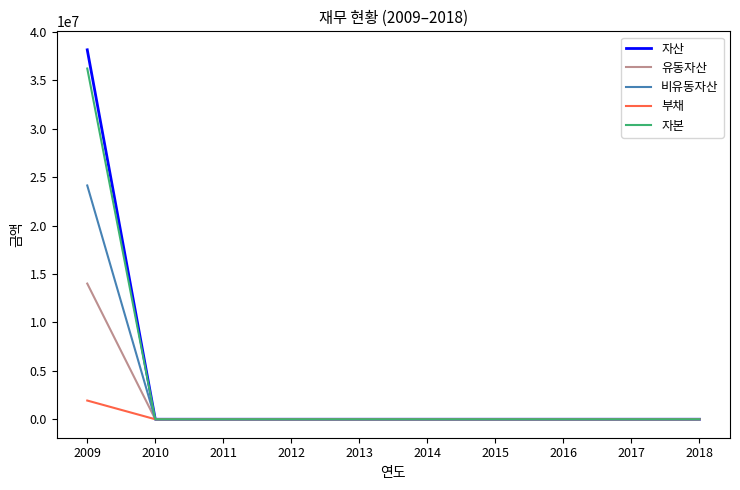

True or false: 자산 has a value of 0 at 2018.

True